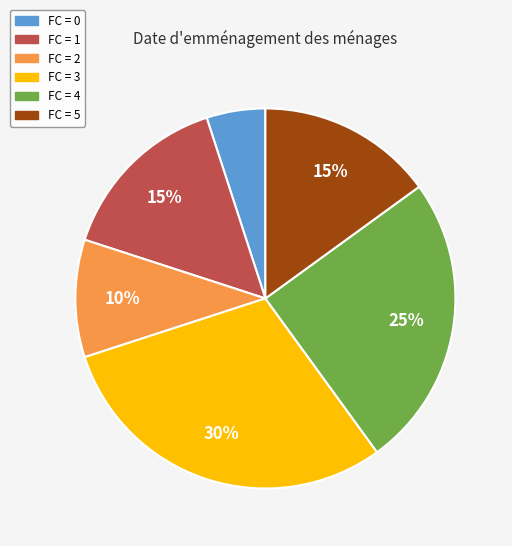

To the nearest percent, what is the difference between the largest and smallest slice percentages?

25%